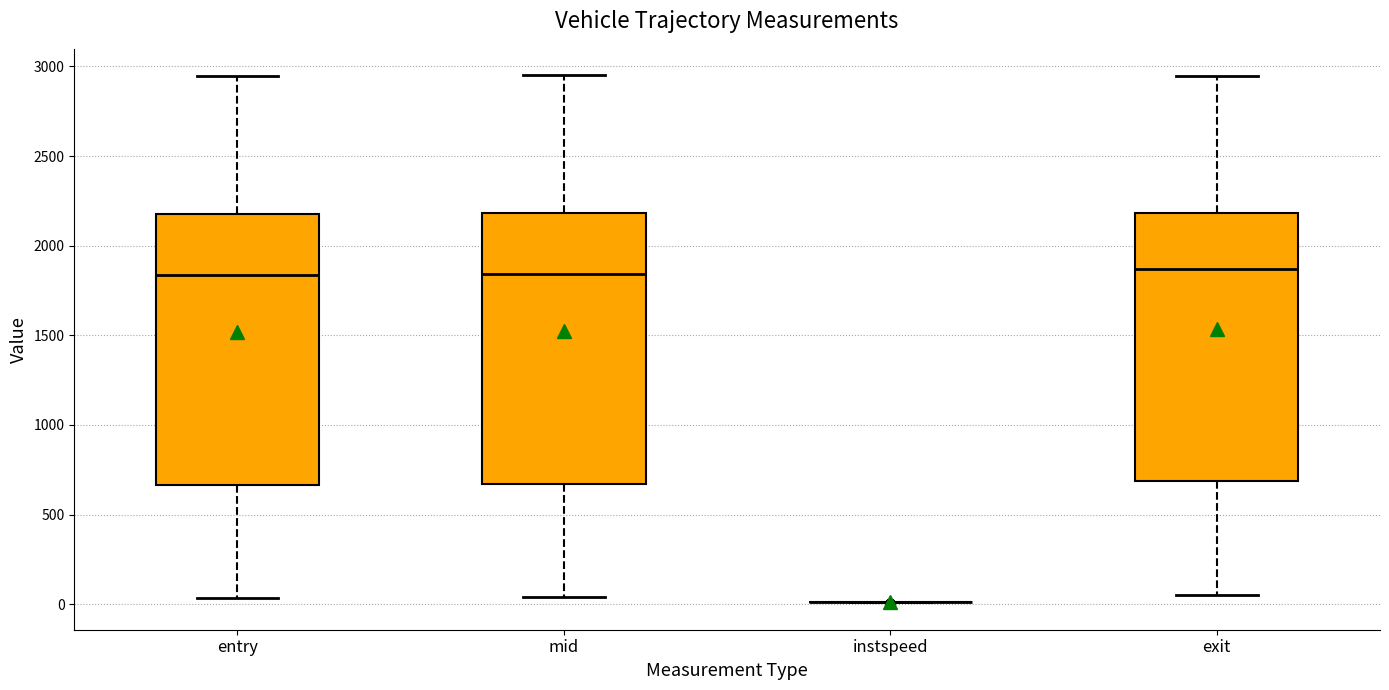

Where is the lower edge of the box for mid on the y-axis? The values are not printed on the chart, so give them approximately, as read against the axis.

650